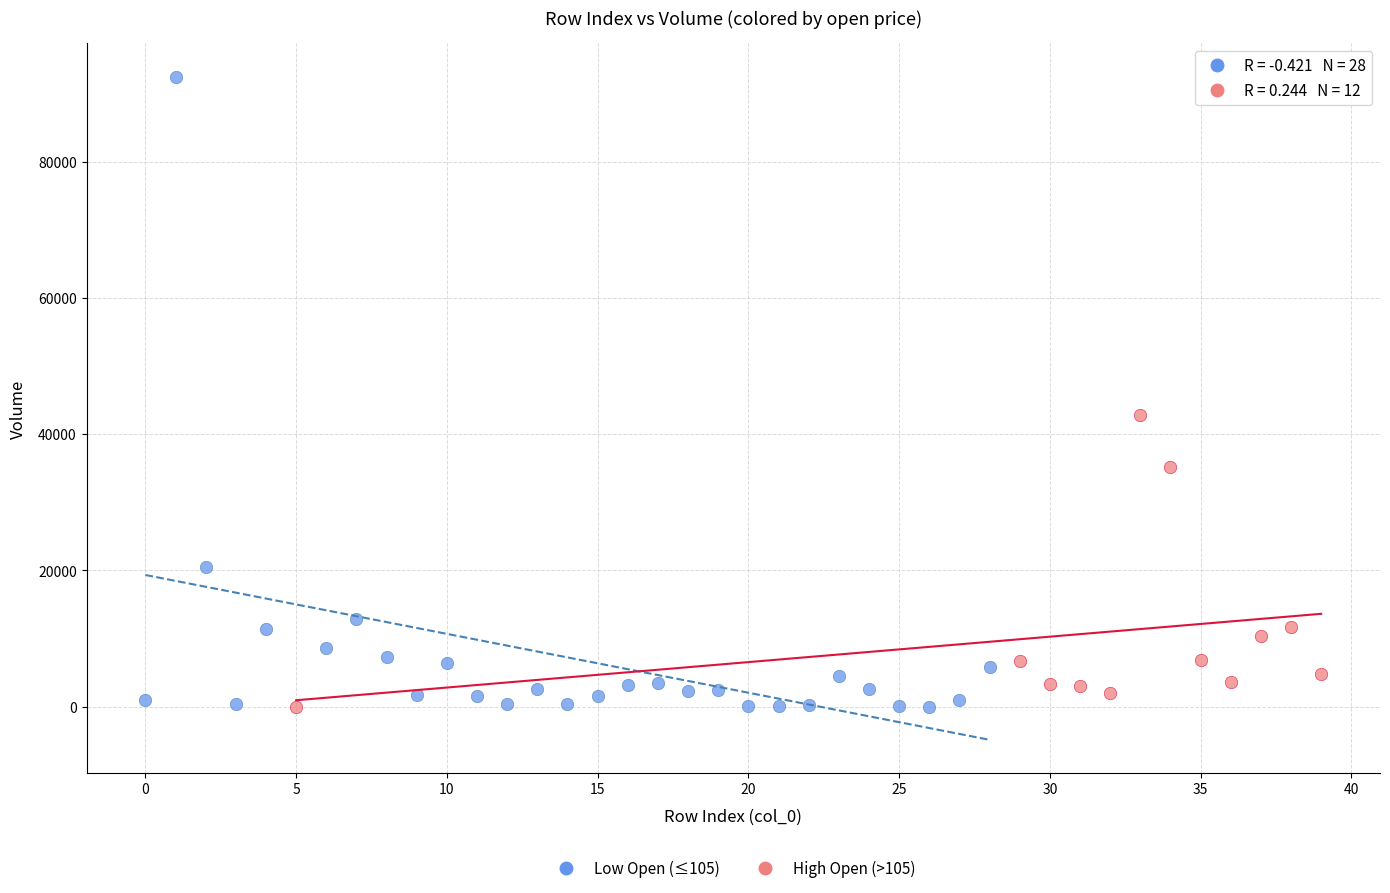

Which series has the widest spread of Y values?

Low Open (≤105)